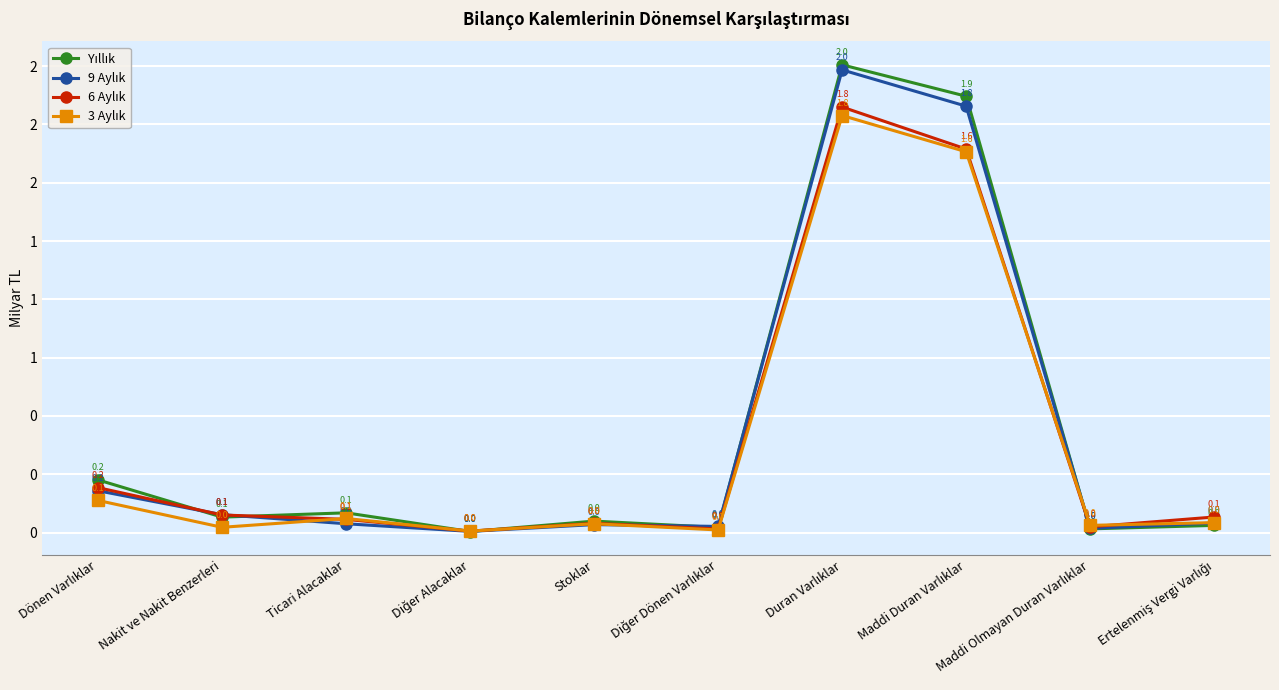

In 3 Aylık, how many points are lower than both neighbors (excluding endpoints)?

4